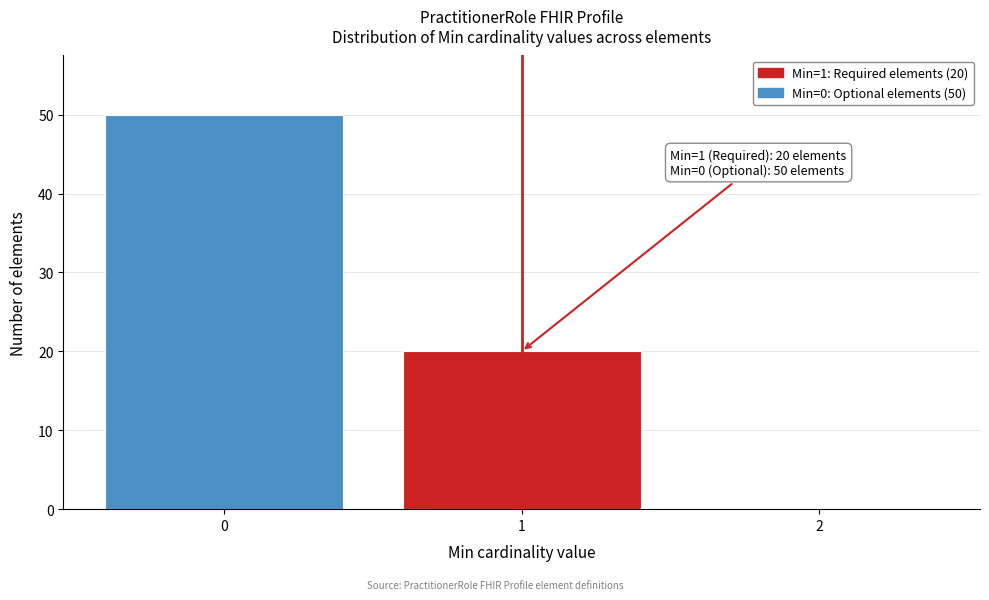

Reading left to right, list all the values displayed in this chart.

0=50	1=20	2=0